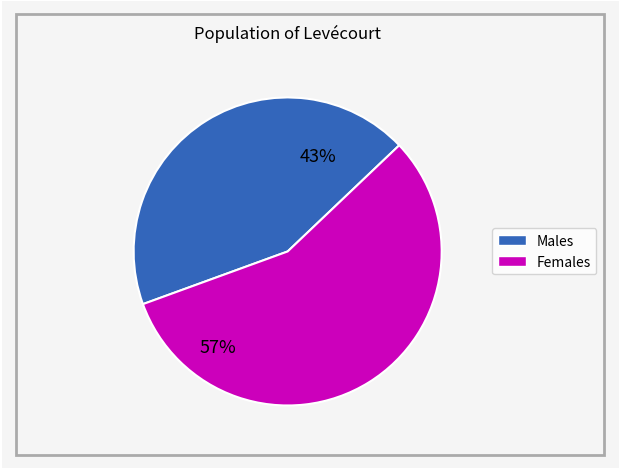

To the nearest percent, what is the average slice percentage?

50%